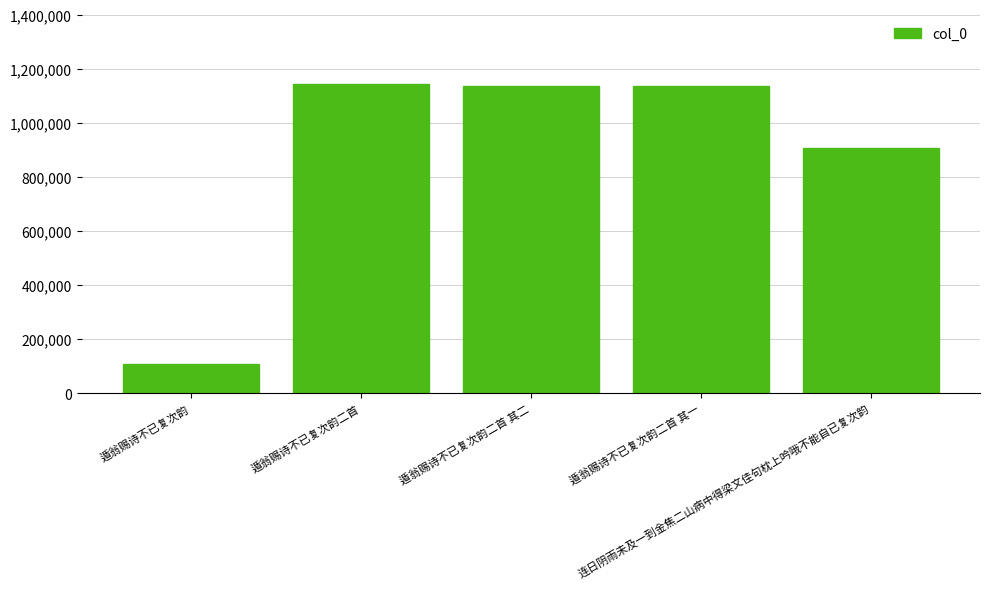

What is the greatest value displayed?

1143889